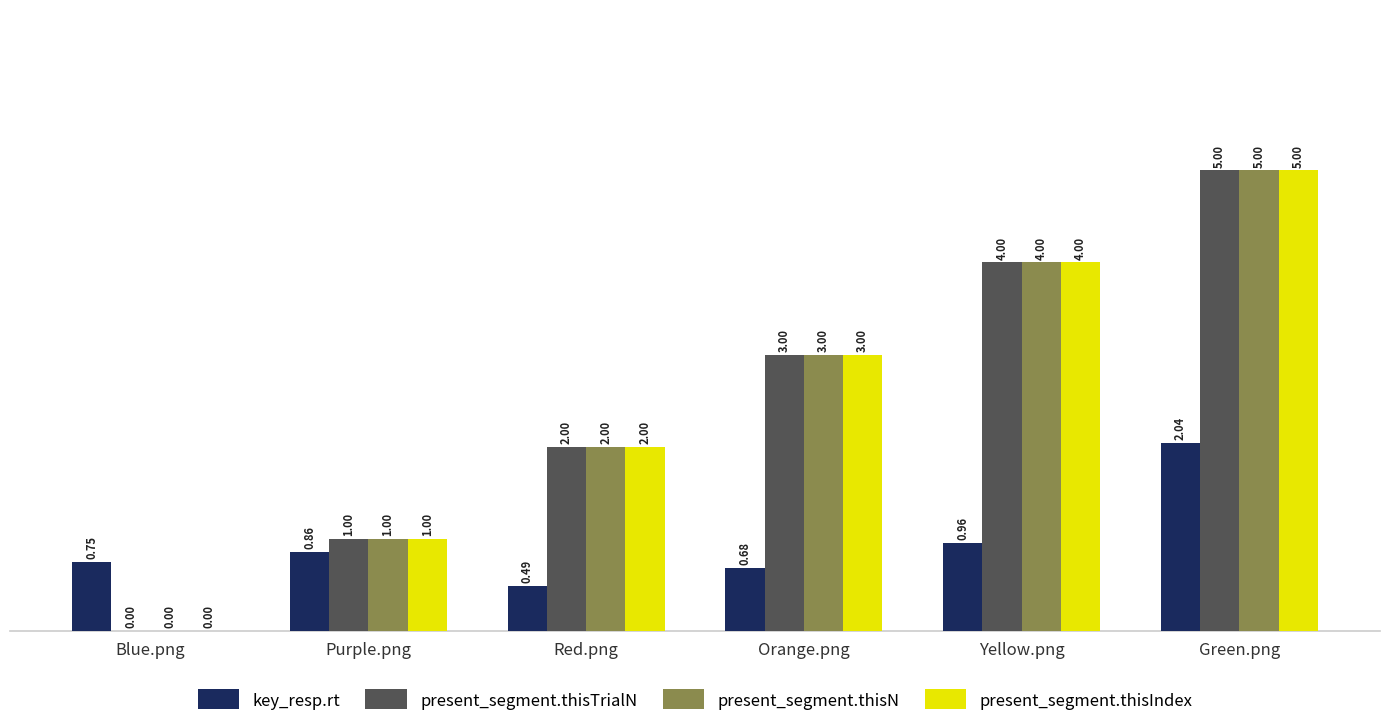

Which category has the highest value in the present_segment.thisTrialN series?

Green.png